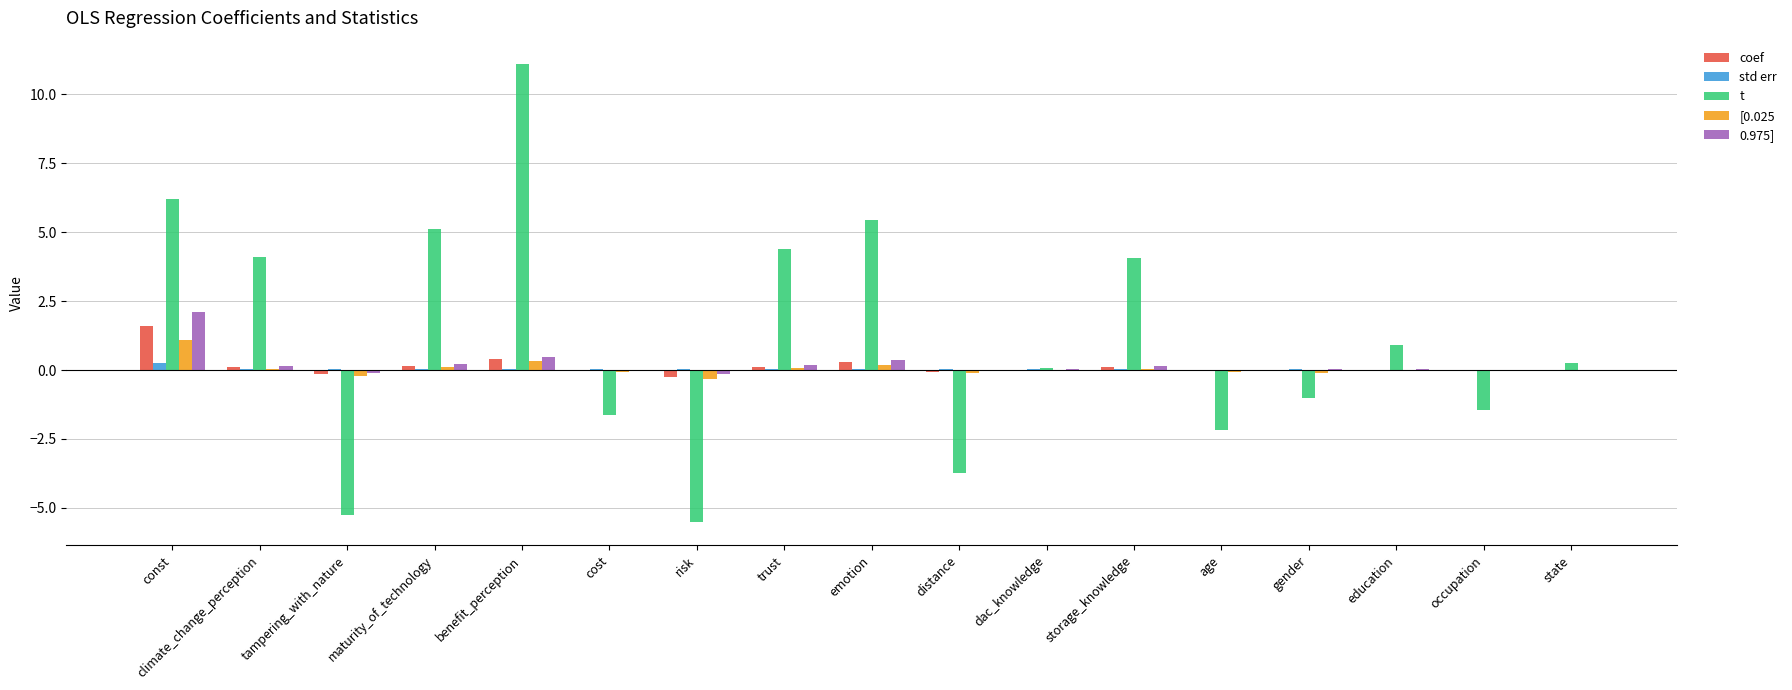

True or false: coef has a value of 0.0 at dac_knowledge.

True